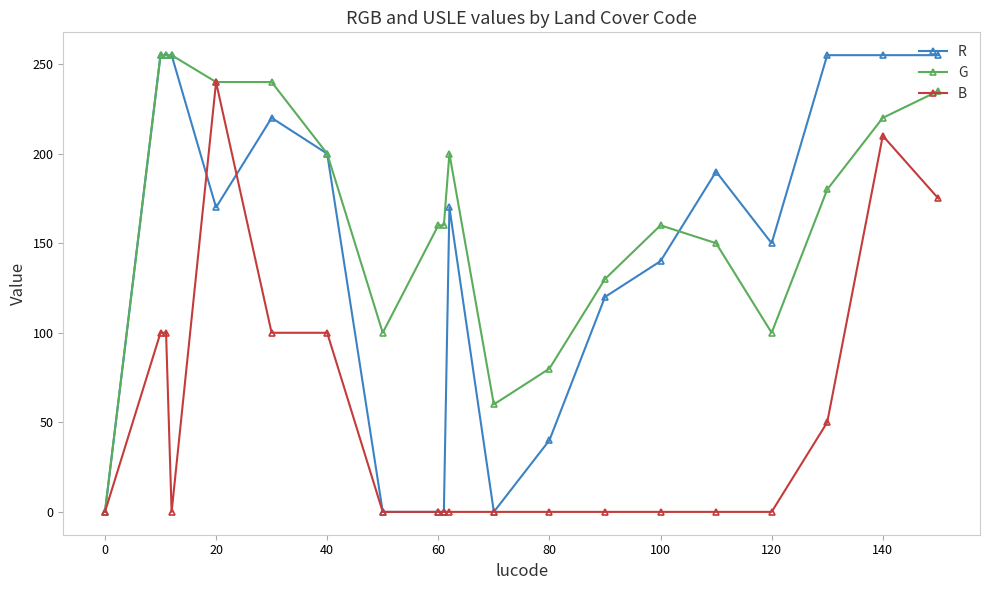

What is the value of the B point at the 5th from the left?

240